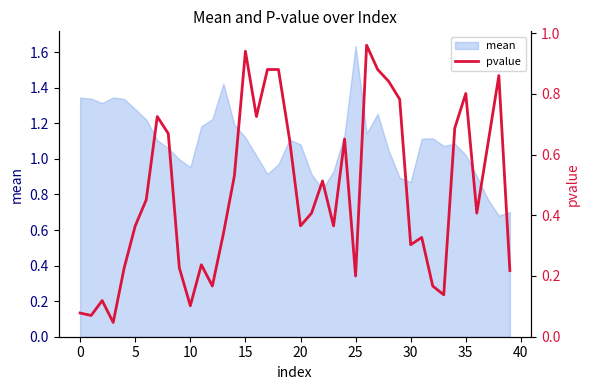

True or false: there are more than 0 points higher than both neighbors.

True